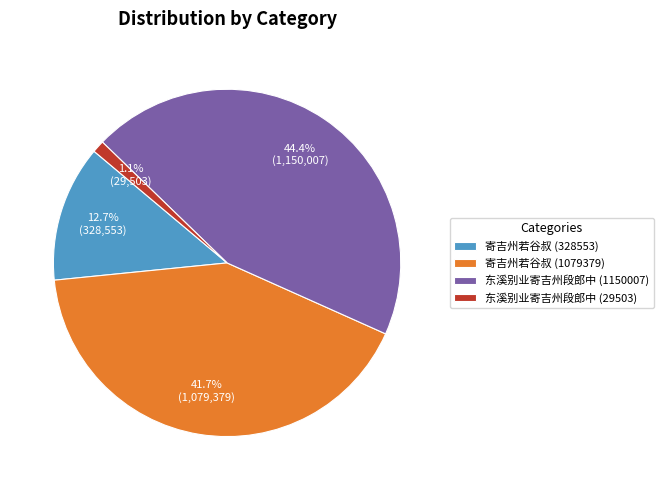

Which category has the smallest portion of the pie?

东溪别业寄吉州段郎中 (29503)